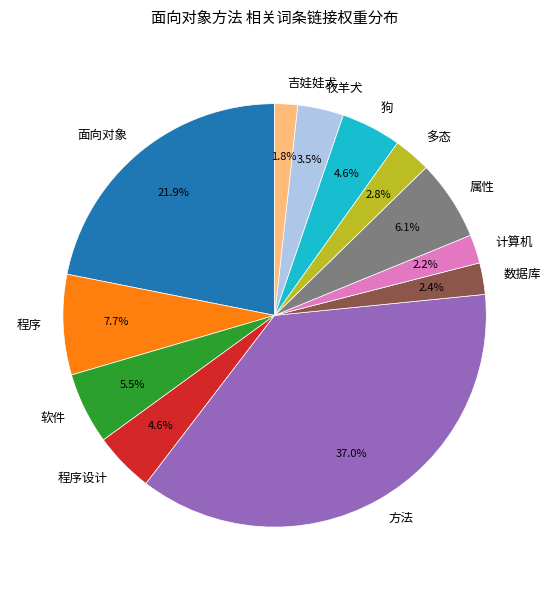

Does 牧羊犬 represent more than half of the total?

No